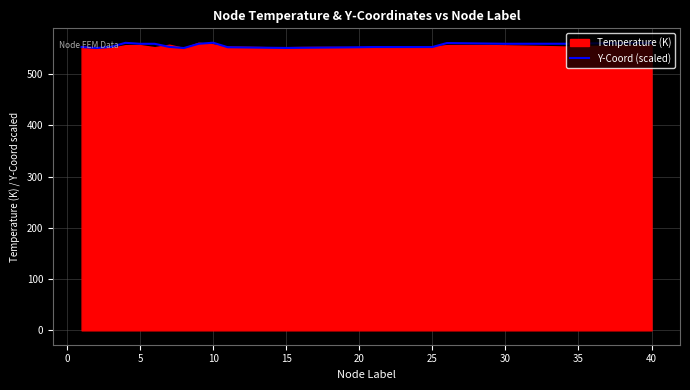

The value of Y-Coord (scaled) at 10 is 988.5. True or false?

False